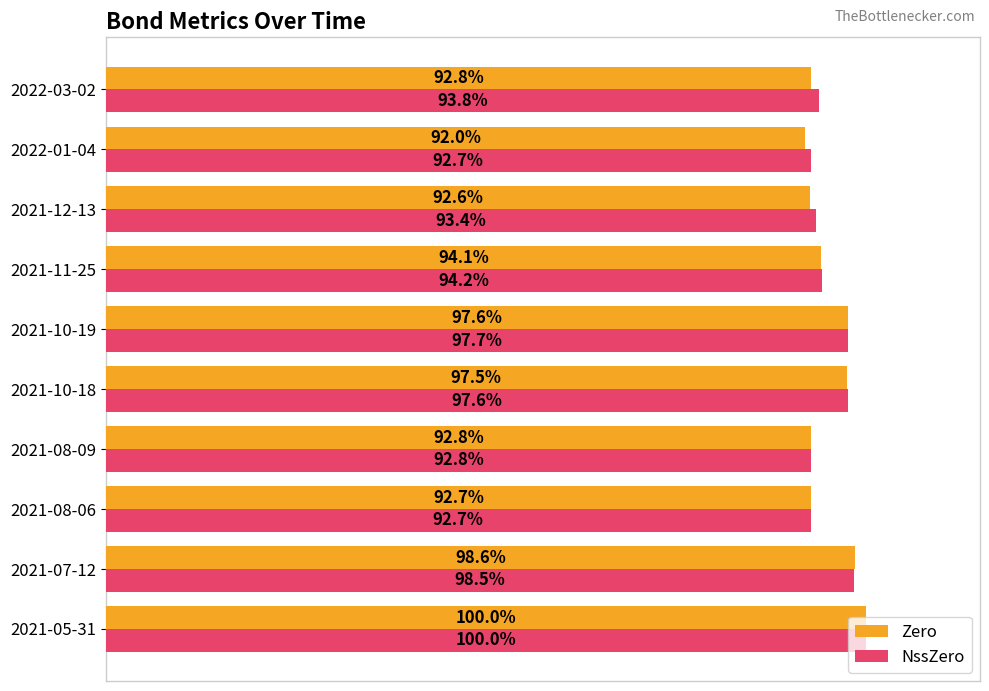

Which series has the largest total across all categories?

NssZero